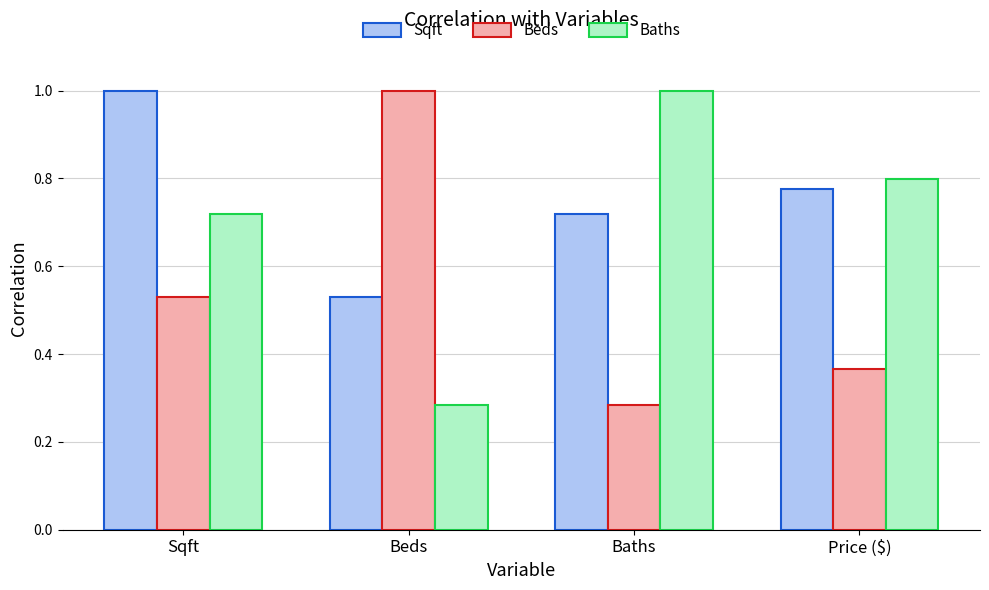

What is the difference between the maximum and second lowest values in the Beds series?

0.6